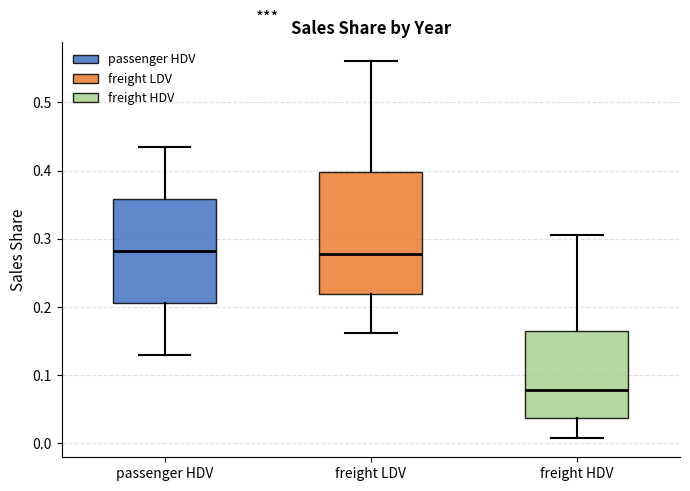

Reading left to right, read every box against the y-axis: the position of its median line, the range the box covers, and the ends of its whiskers. The values are not printed on the chart, so give them approximately, as read against the axis.

passenger HDV: median 0.28, box 0.21 to 0.36, whiskers 0.13 to 0.44
freight LDV: median 0.28, box 0.22 to 0.40, whiskers 0.16 to 0.56
freight HDV: median 0.08, box 0.04 to 0.16, whiskers 0.01 to 0.31